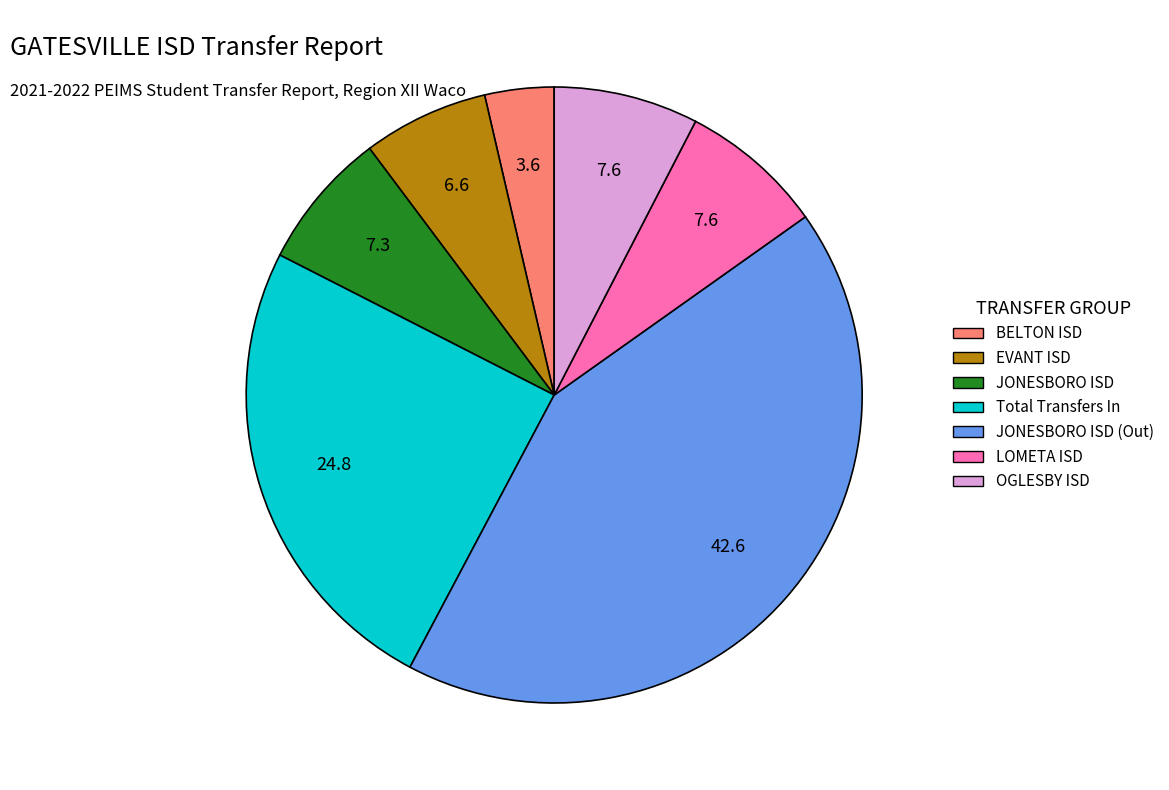

Is there a majority slice in this chart?

No